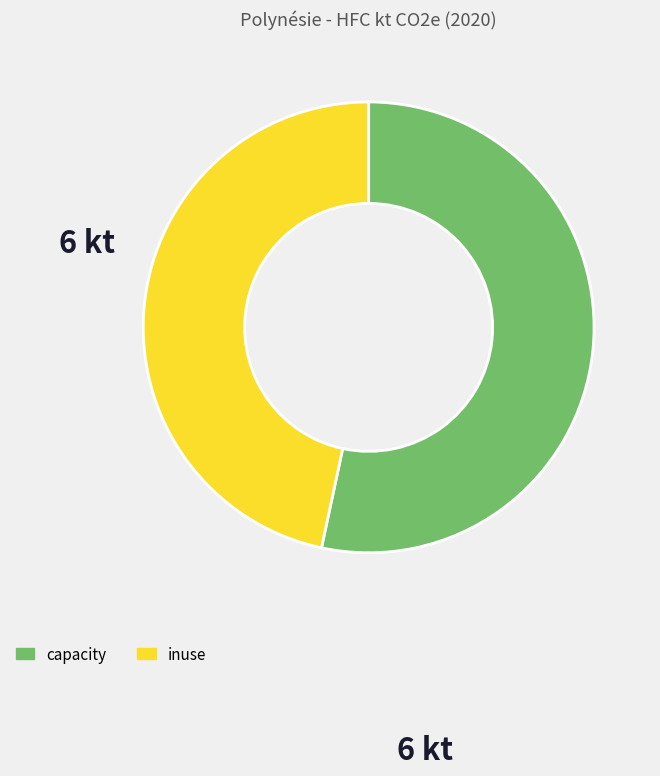

How many segments does this pie chart have?

2